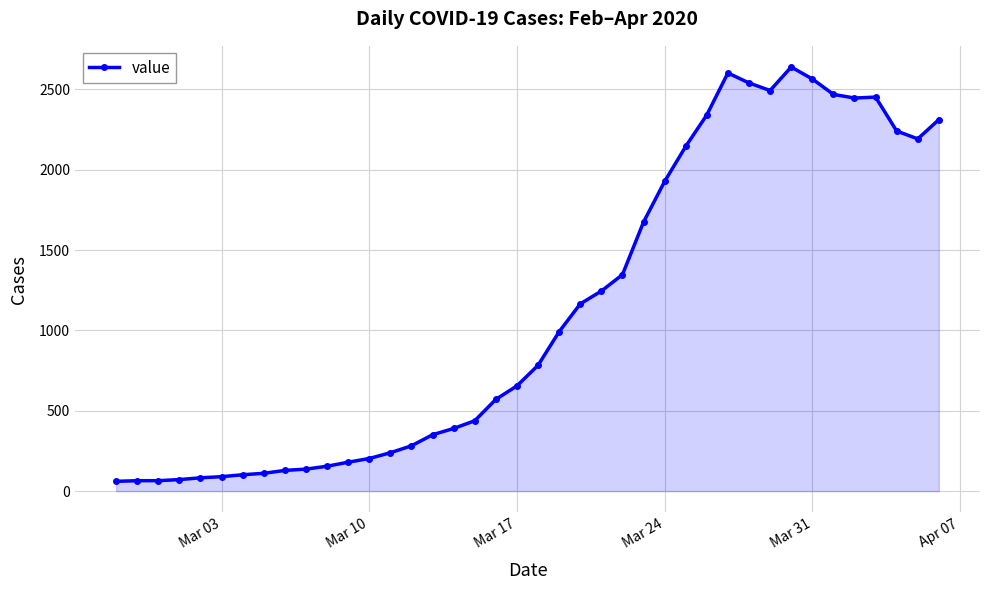

What is the smallest value displayed?

61